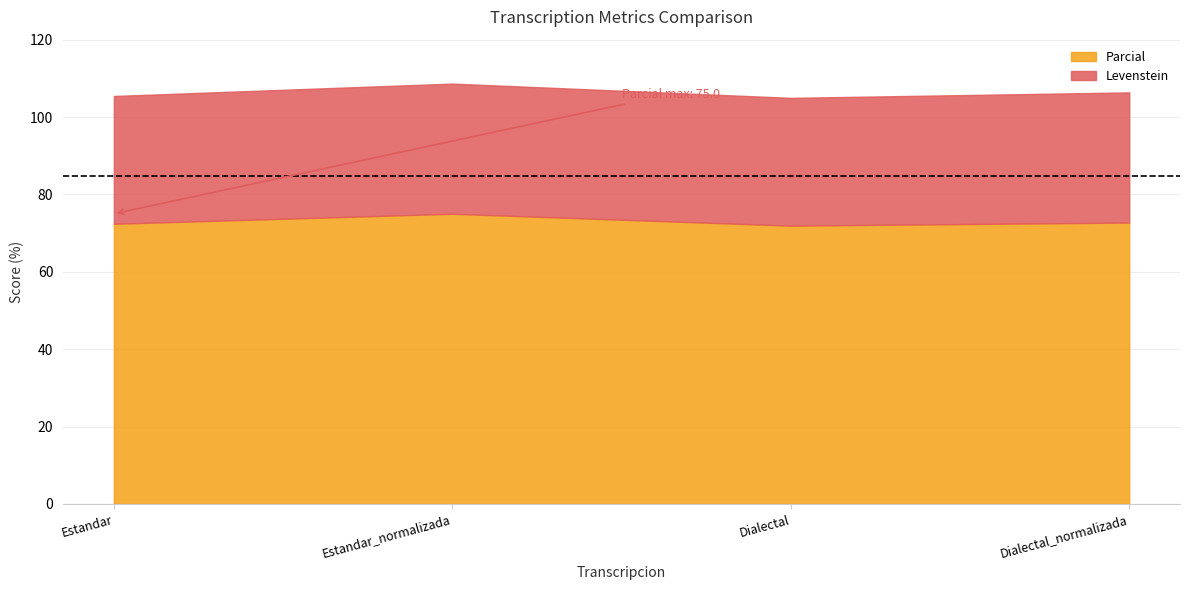

How many points are higher than both their immediate neighbors (excluding endpoints)?

1